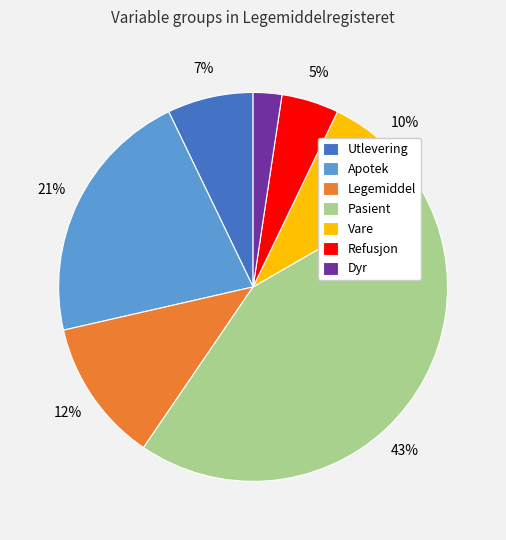

True or false: Utlevering accounts for 74% of the total.

False